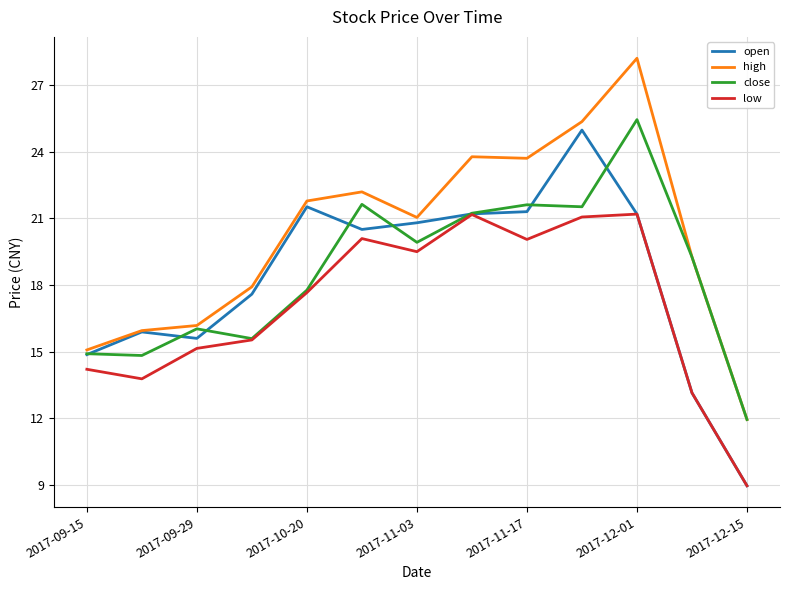

Which series has the largest total across all categories?

high